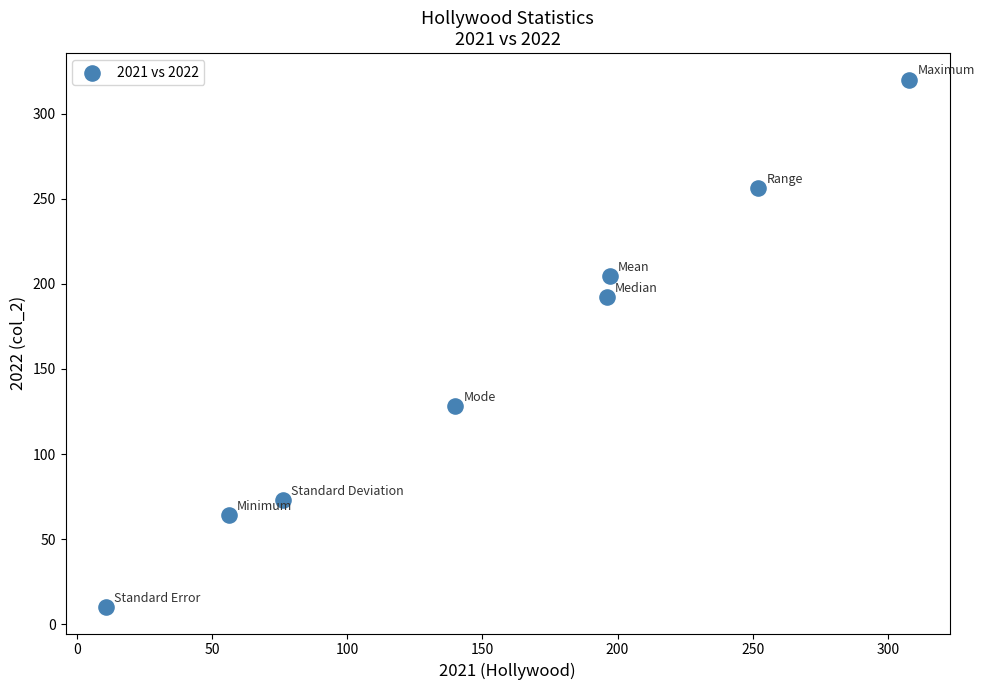

What Y value in the scatter plot is closest to 165?

192.0